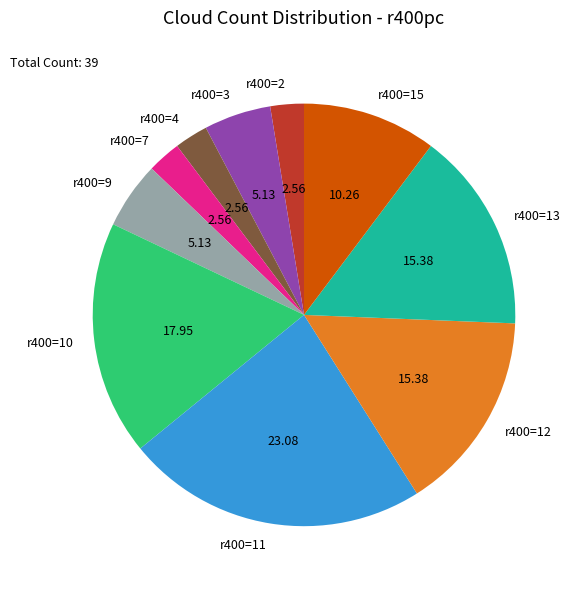

Does r400=9 account for over 50% of the chart?

No